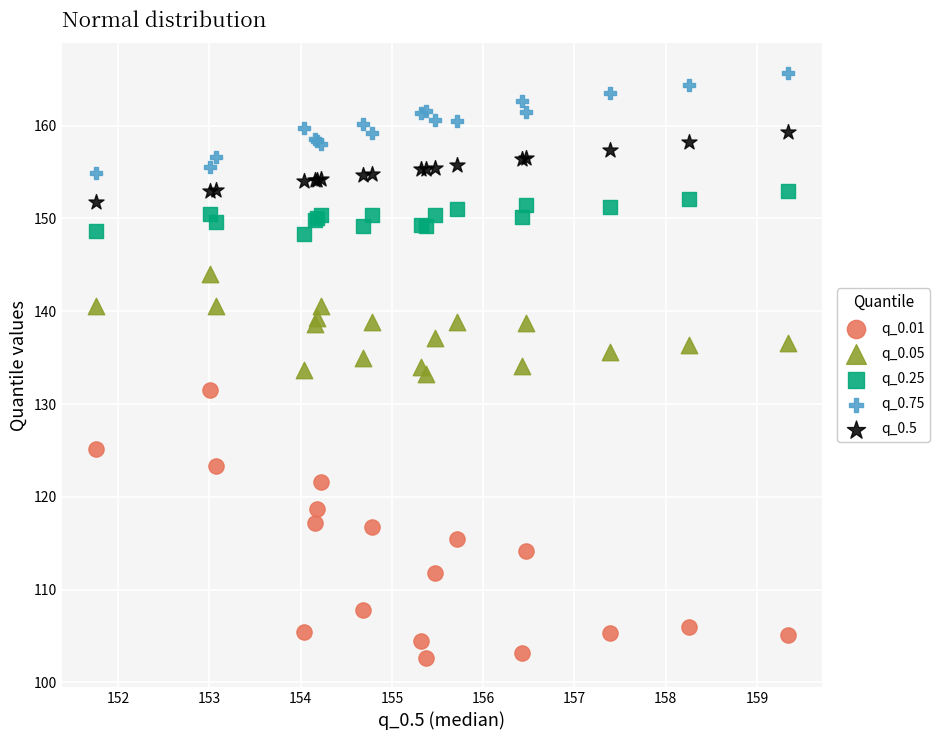

What are all the series names shown in the legend?

q_0.01, q_0.05, q_0.25, q_0.75, q_0.5